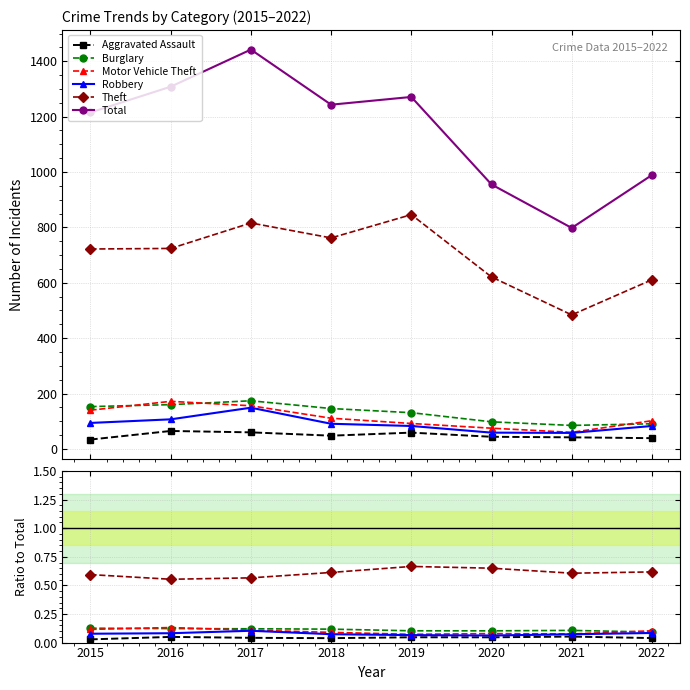

What is the spread (max minus min) of values at 2022?

989.0